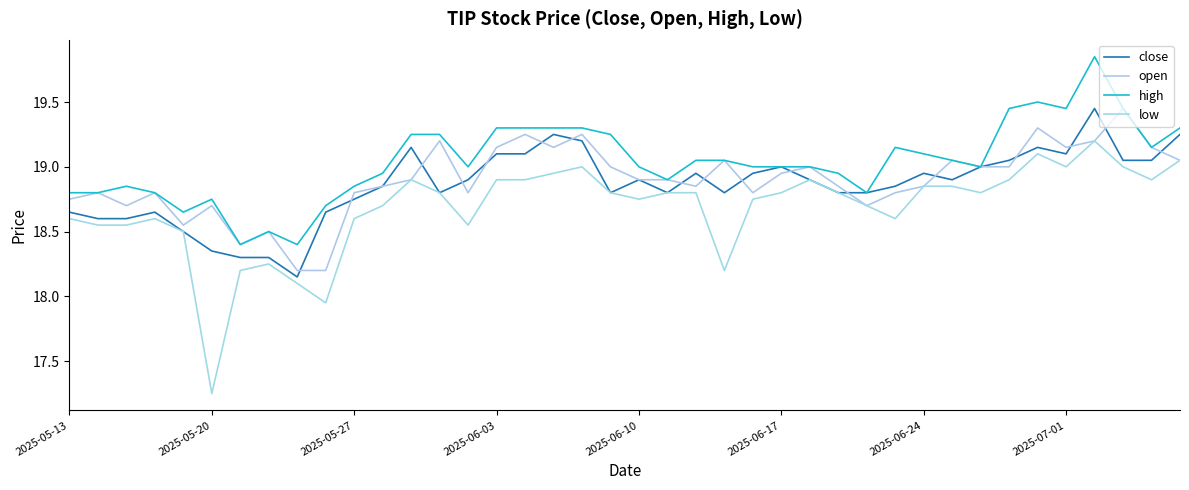

Which label corresponds to the smallest value in the chart?

2025-05-20